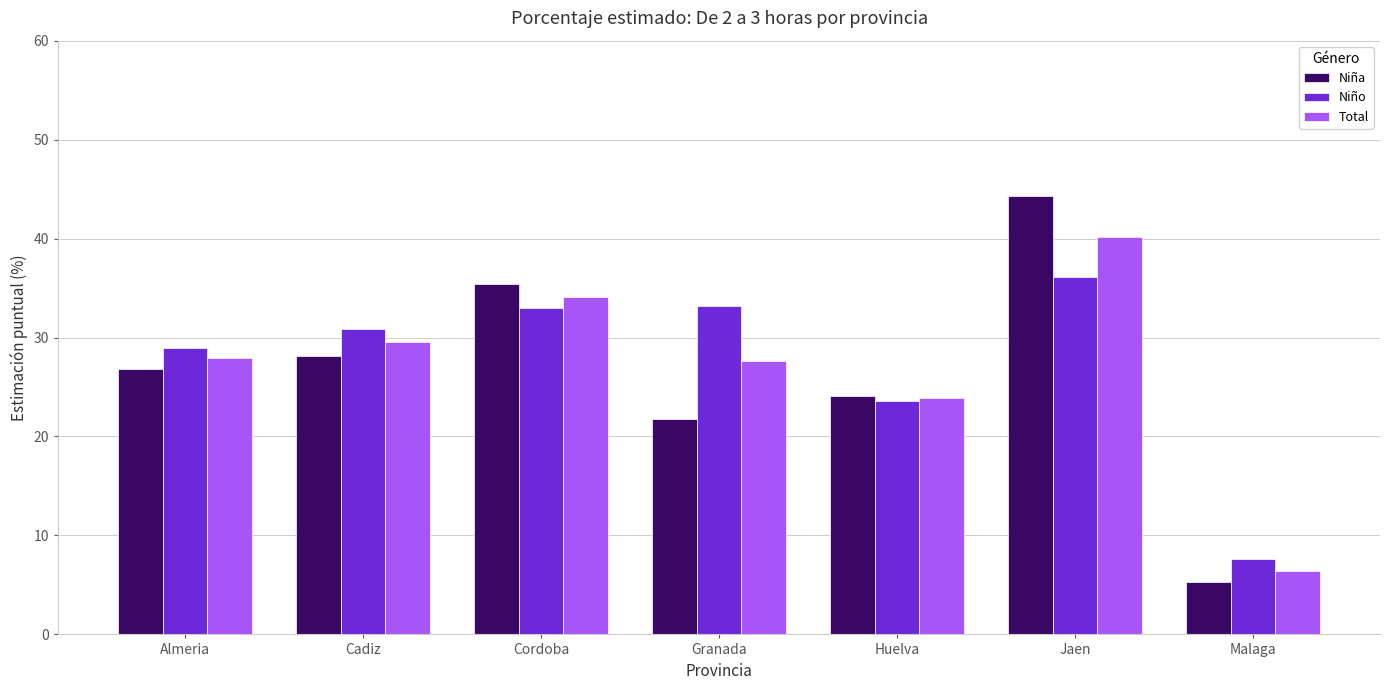

List the series in order of their peak value, lowest first.

Niño, Total, Niña